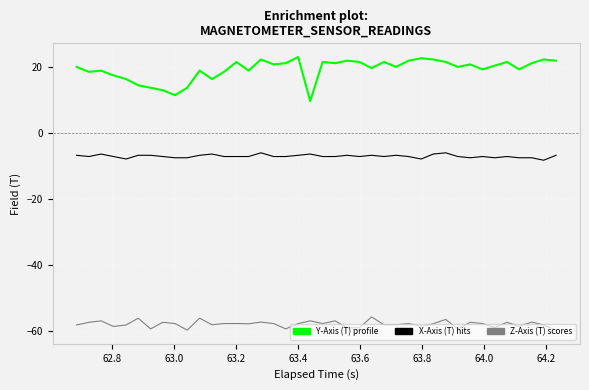

What is the smallest value displayed?

-59.6